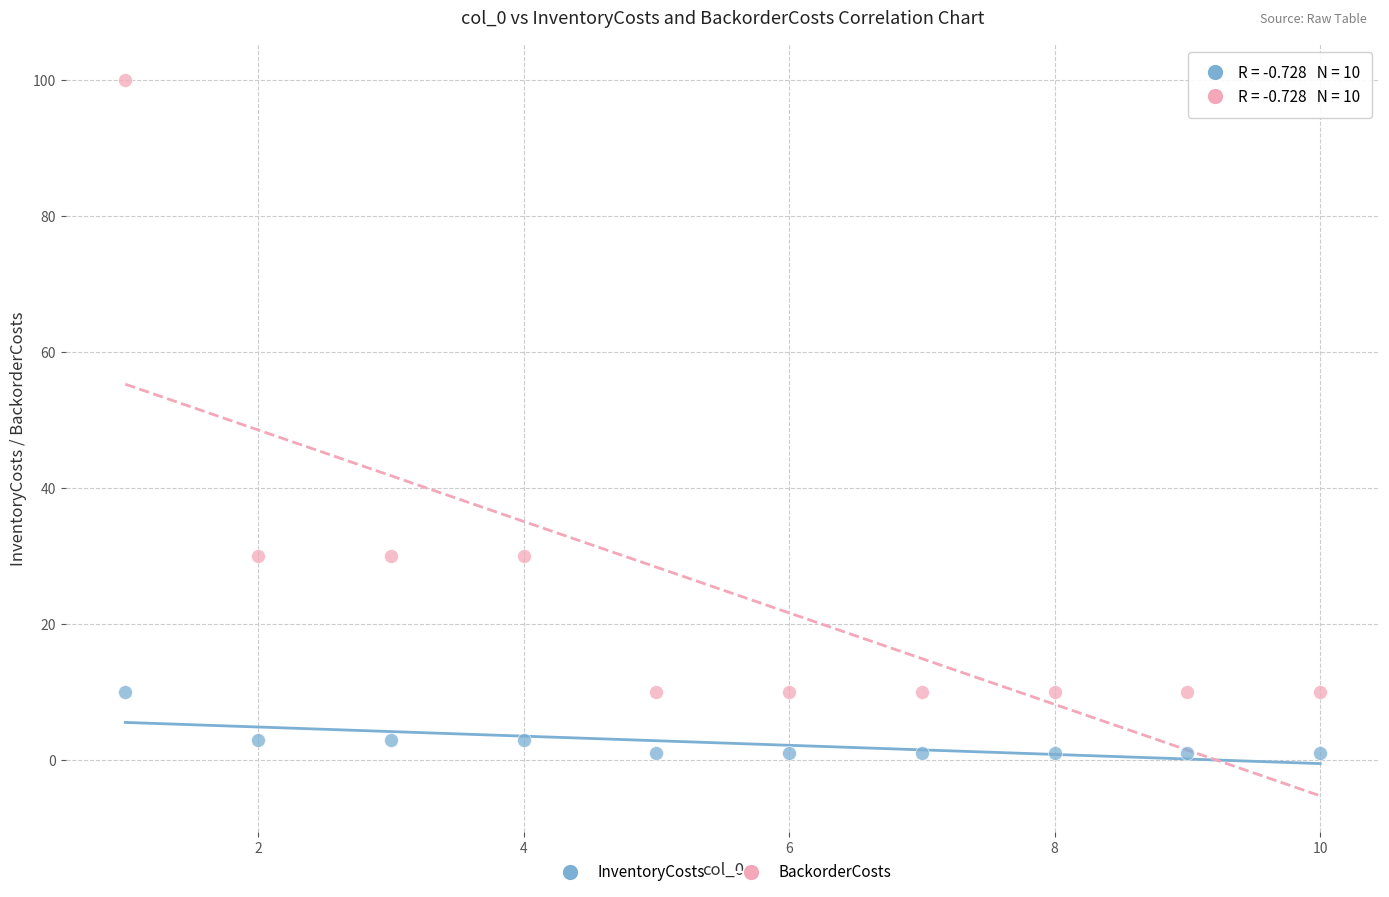

Which series contains the lowest Y value?

InventoryCosts